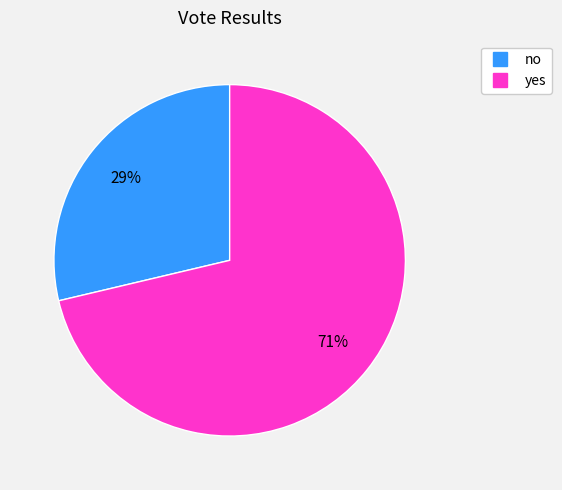

Between yes and no, which is larger?

yes